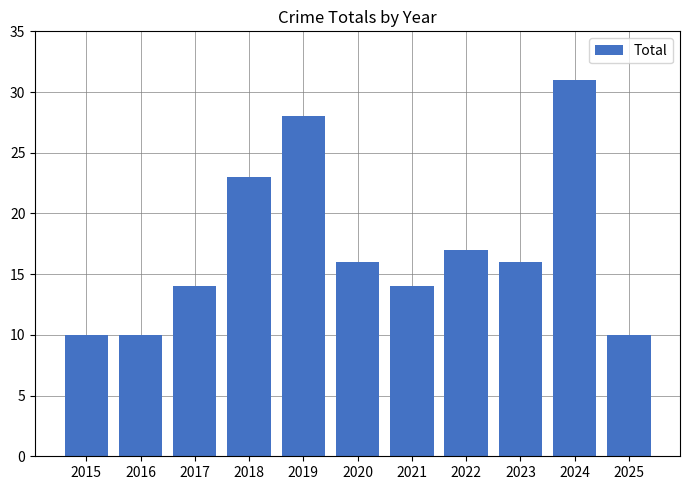

Count the values in the range 10 to 23.

9